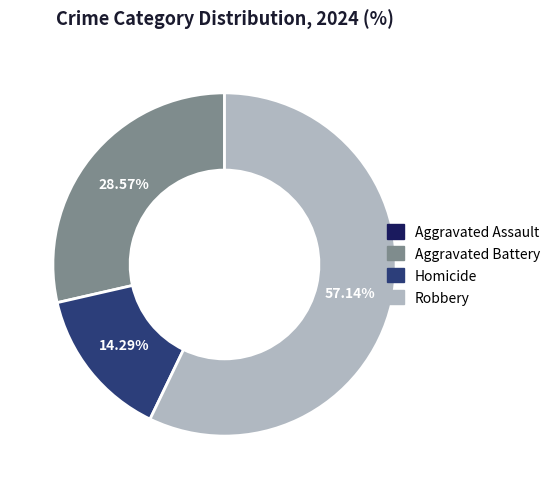

To the nearest percent, what is the difference between the largest and smallest slice percentages?

57%